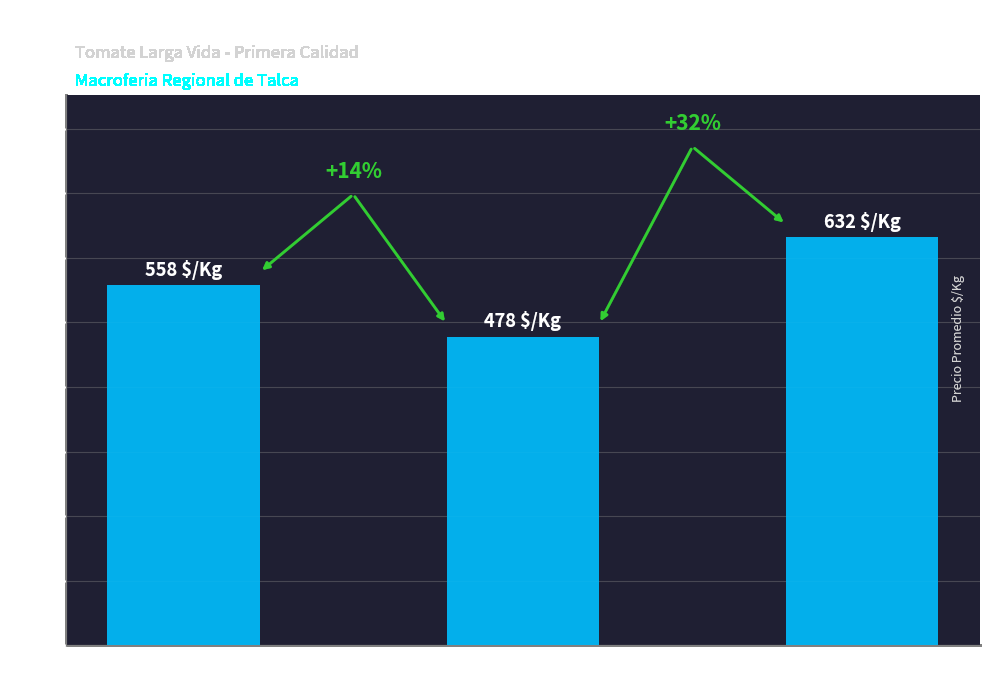

How many values are between 478 and 632?

3